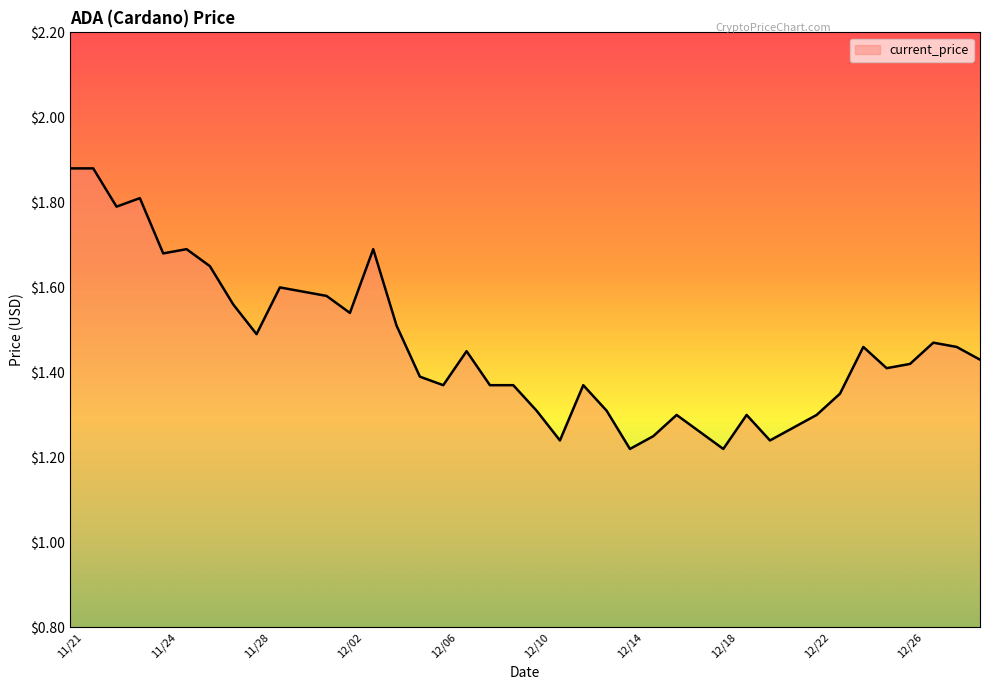

What is the difference between the maximum and minimum values?

0.7